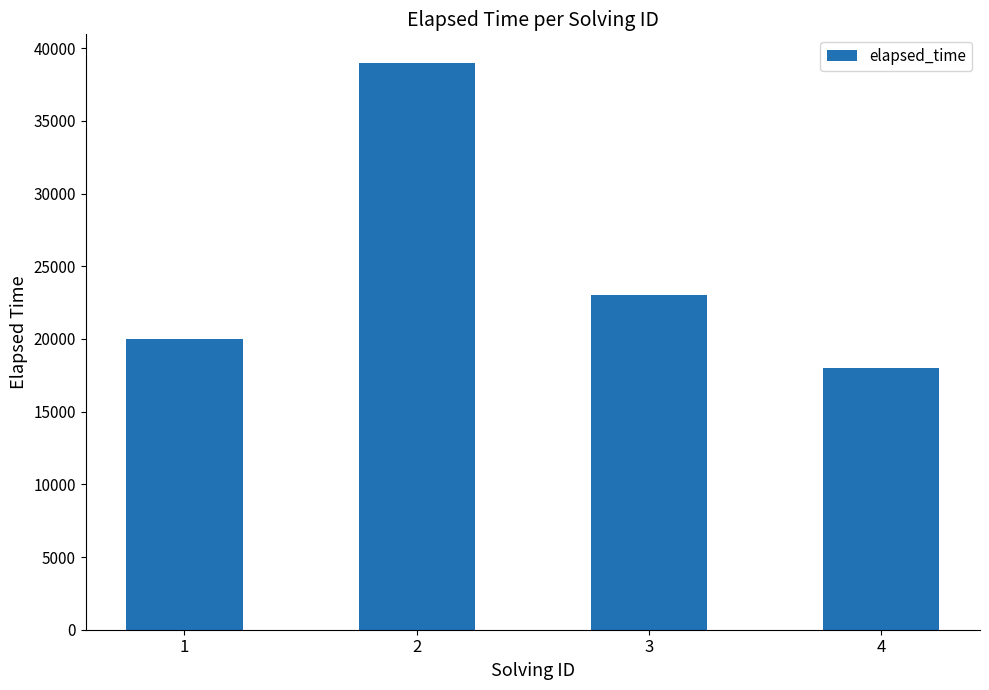

Are the bars grouped side by side (vs. stacked)?

No